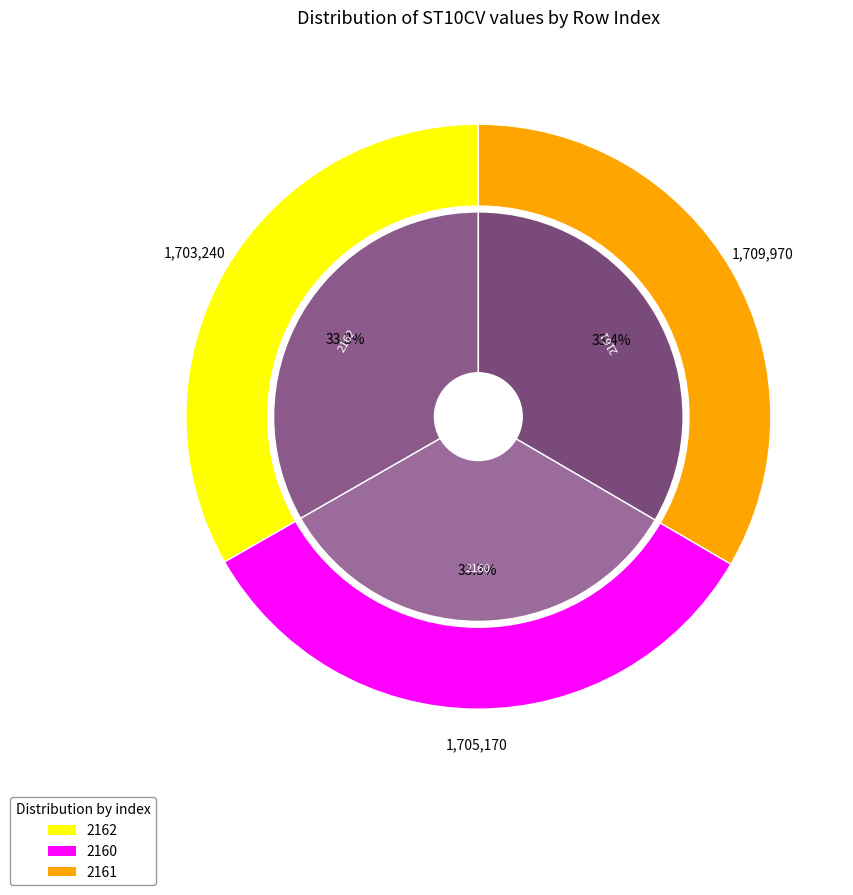

To the nearest percent, what percentage of the pie is 2160?

33%